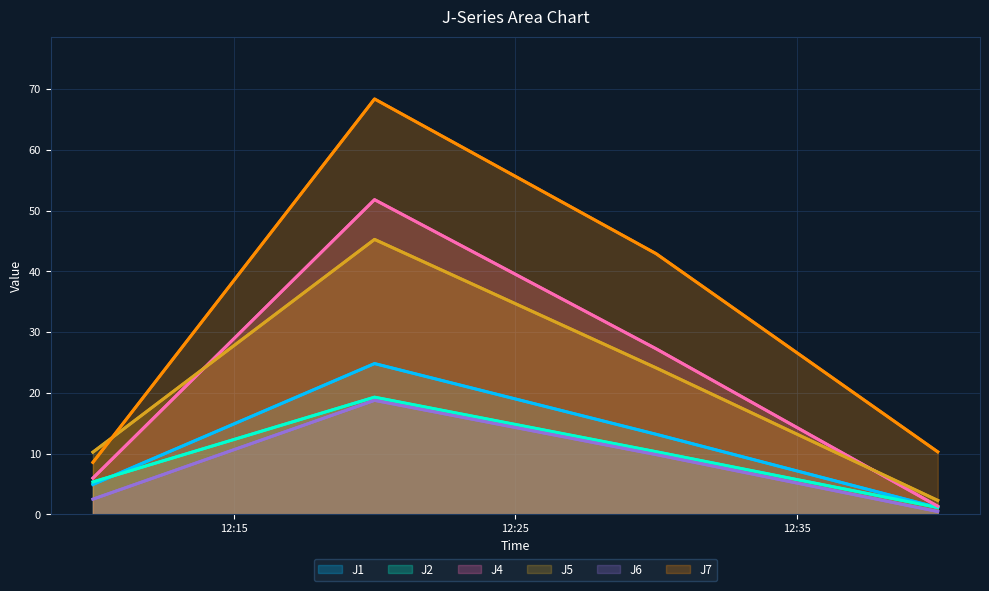

What are all the series names shown in the legend?

J1, J2, J4, J5, J6, J7